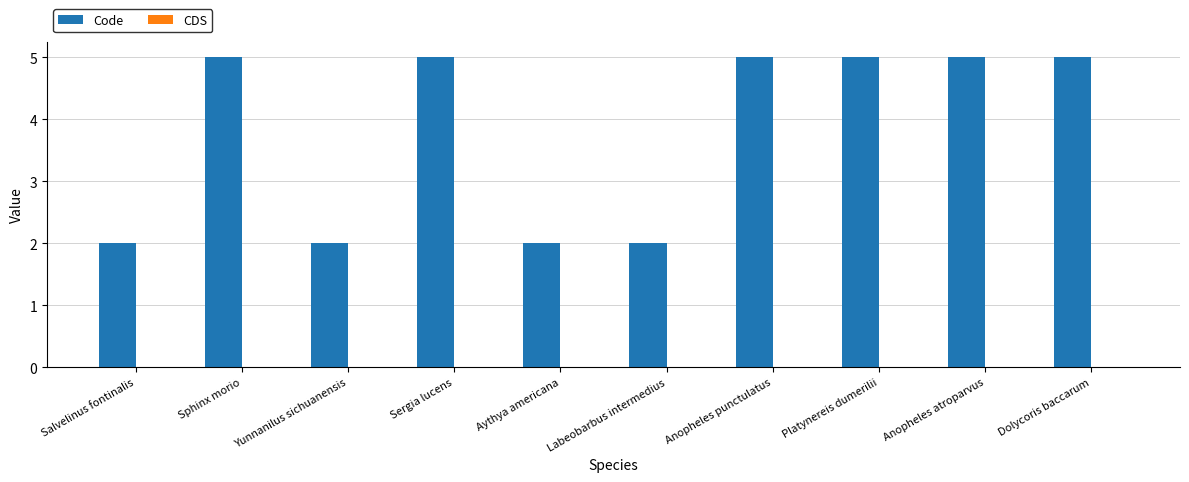

The chart shows a value of 2 at Salvelinus fontinalis. True or false?

True